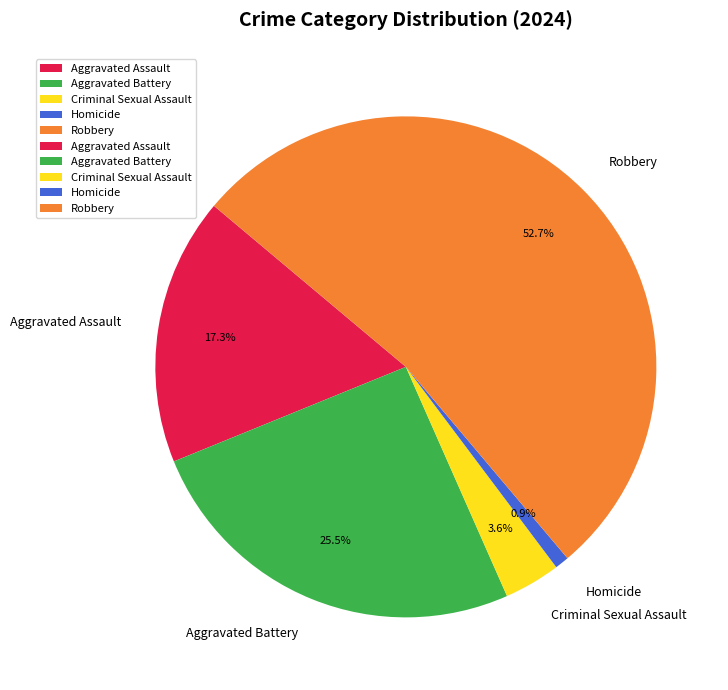

Combined, what portion of the pie is Homicide and Criminal Sexual Assault?

4.5%